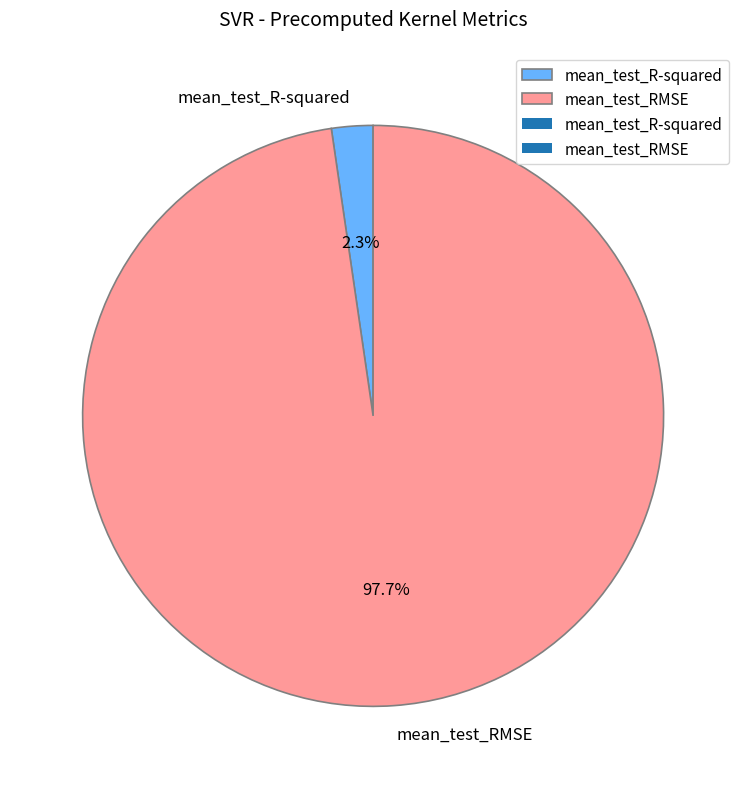

How many slices are in this pie chart?

2